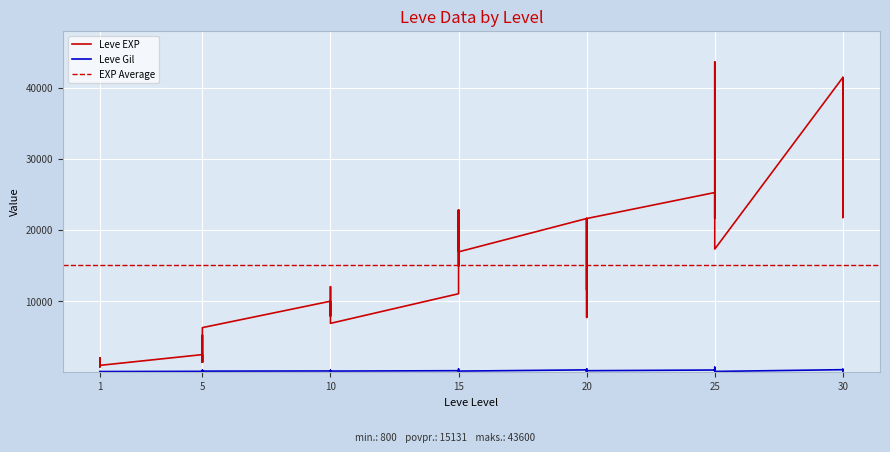

List the series in order of their overall mean, highest first.

Leve EXP, Leve Gil